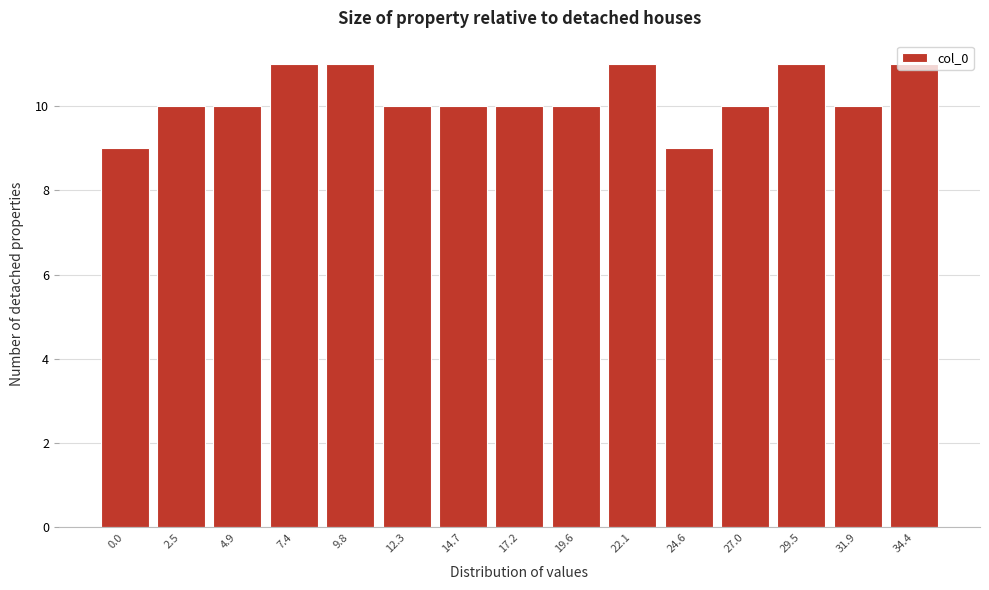

What is the sum of all values?

153